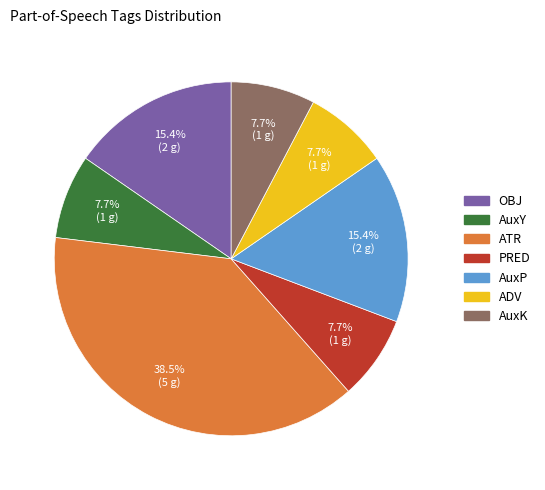

Is there any slice that represents more than half of the pie?

No